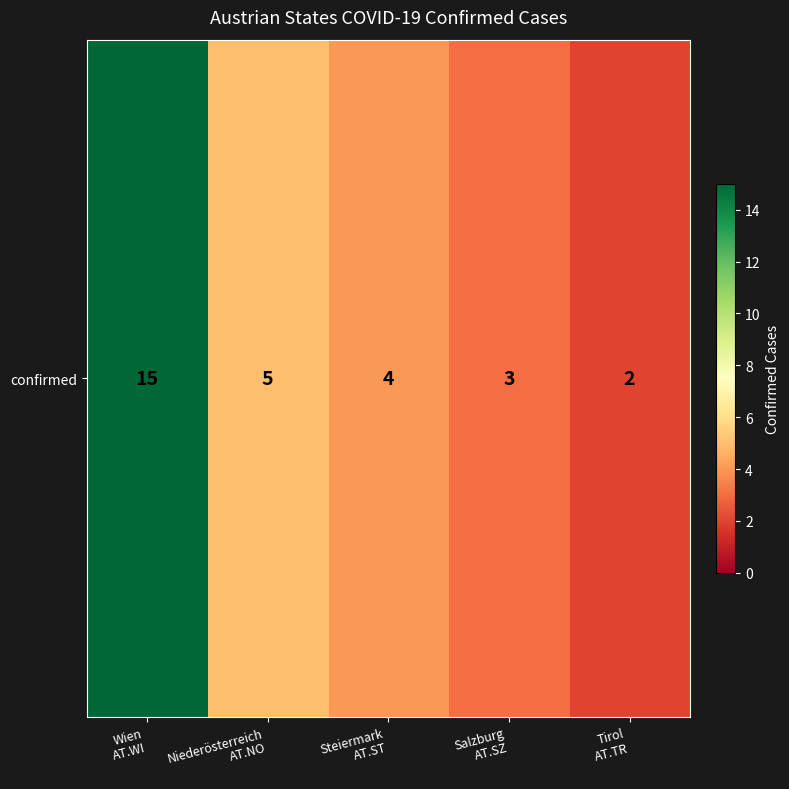

Count the number of data series in this chart.

1